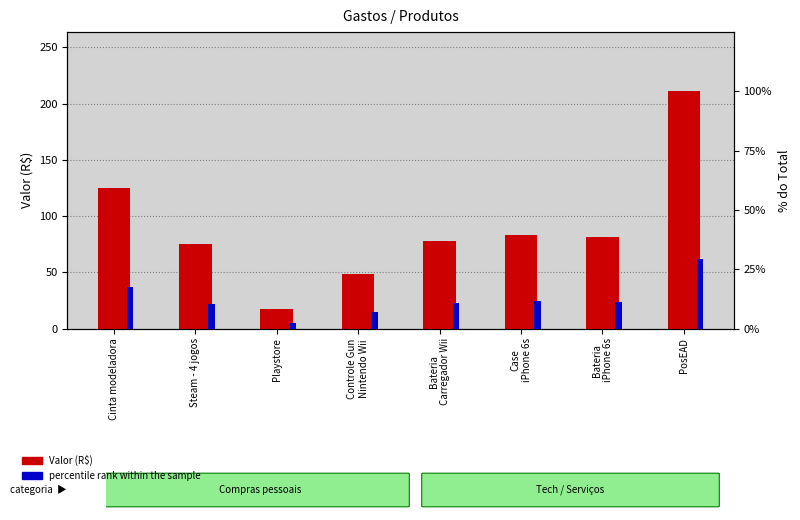

At PosEAD, list the series in order from largest to smallest.

Valor (R$), percentile rank within the sample